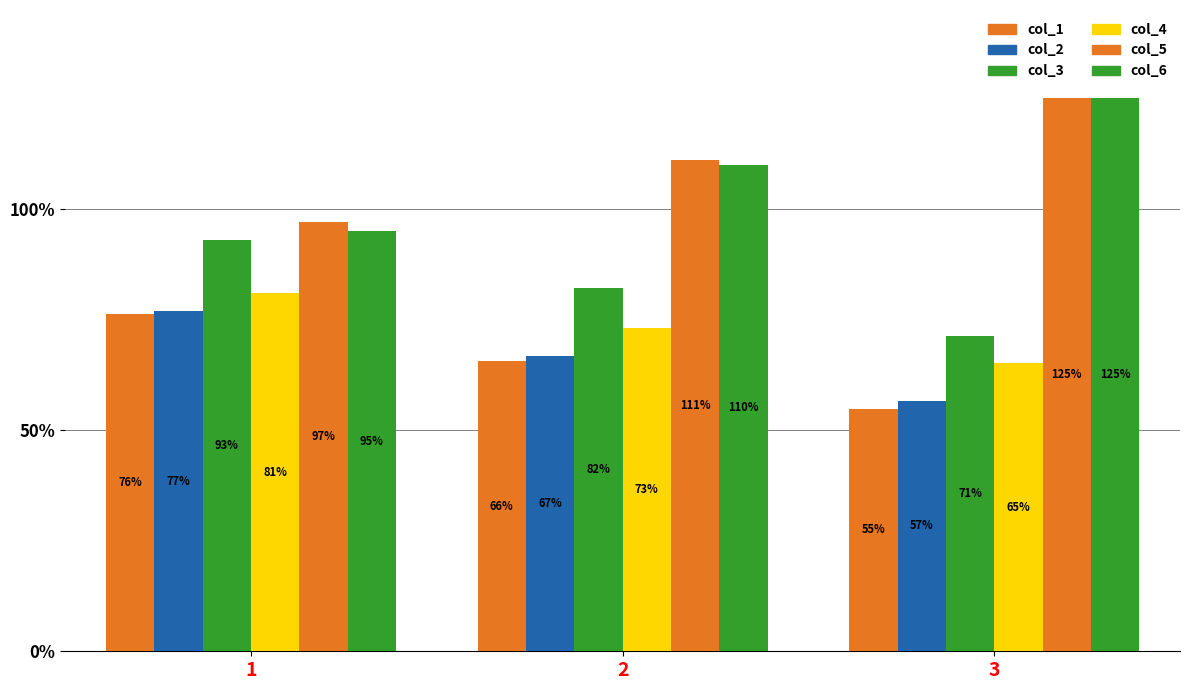

The col_2 series shows 37.3 at 2. True or false?

False